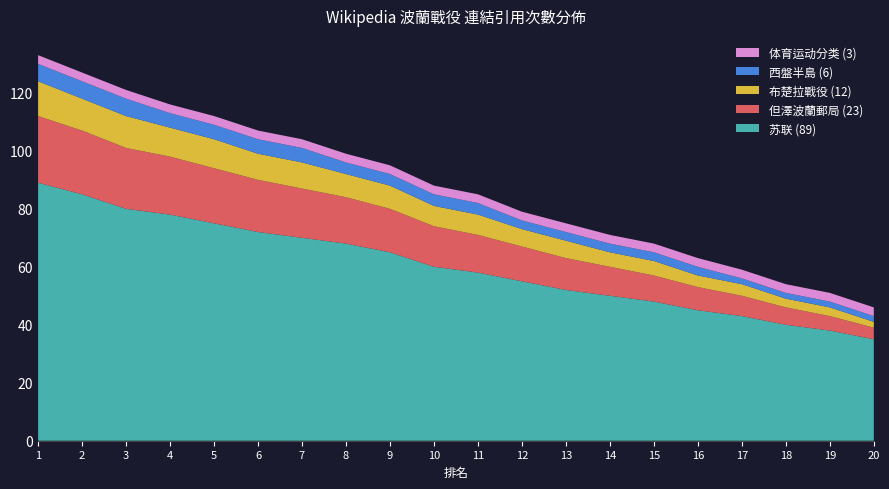

The value of 苏联 (89) at 1 is 89. True or false?

True